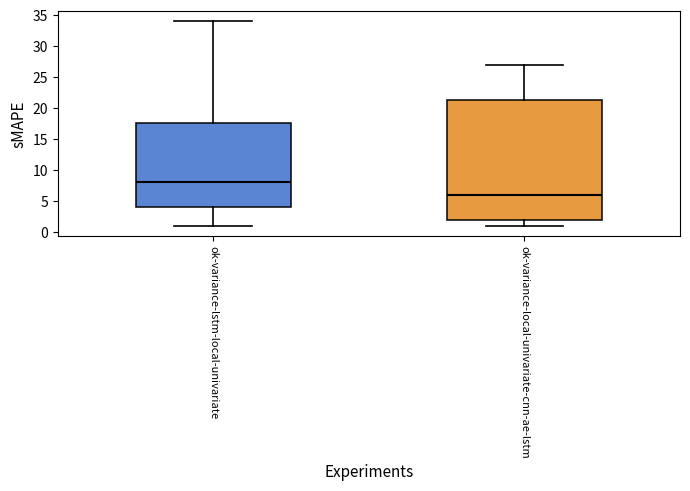

Reading left to right, read every box against the y-axis: the position of its median line, the range the box covers, and the ends of its whiskers. The values are not printed on the chart, so give them approximately, as read against the axis.

ok-variance-lstm-local-univariate: median 8.0, box 4.0 to 17.5, whiskers 1.0 to 34.0
ok-variance-local-univariate-cnn-ae-lstm: median 6.0, box 2.0 to 21.5, whiskers 1.0 to 27.0